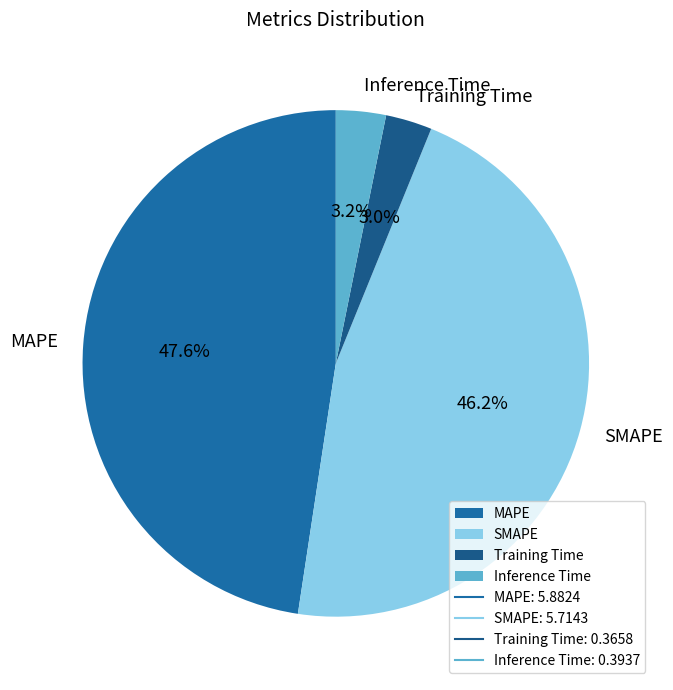

The SMAPE slice represents 56% of the pie. True or false?

False